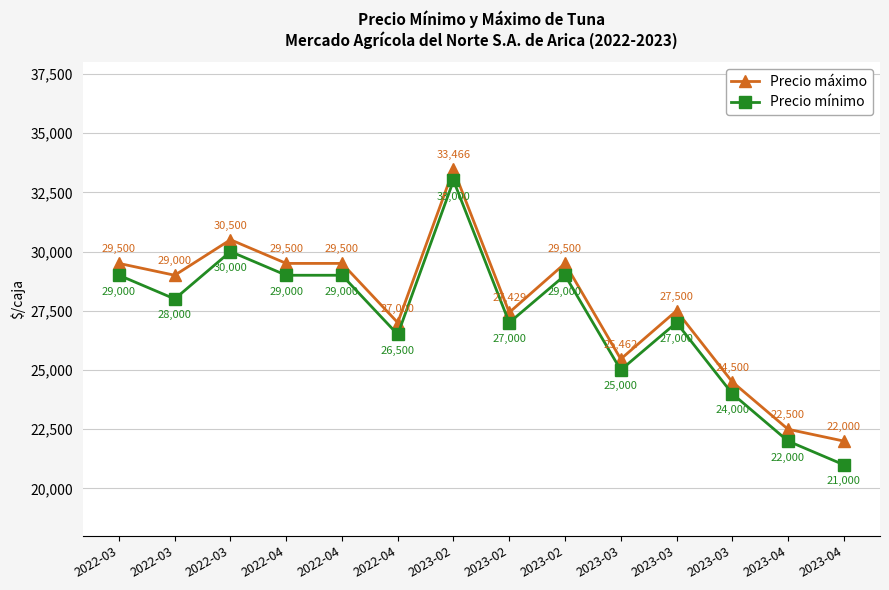

What are all the series names shown in the legend?

Precio máximo, Precio mínimo